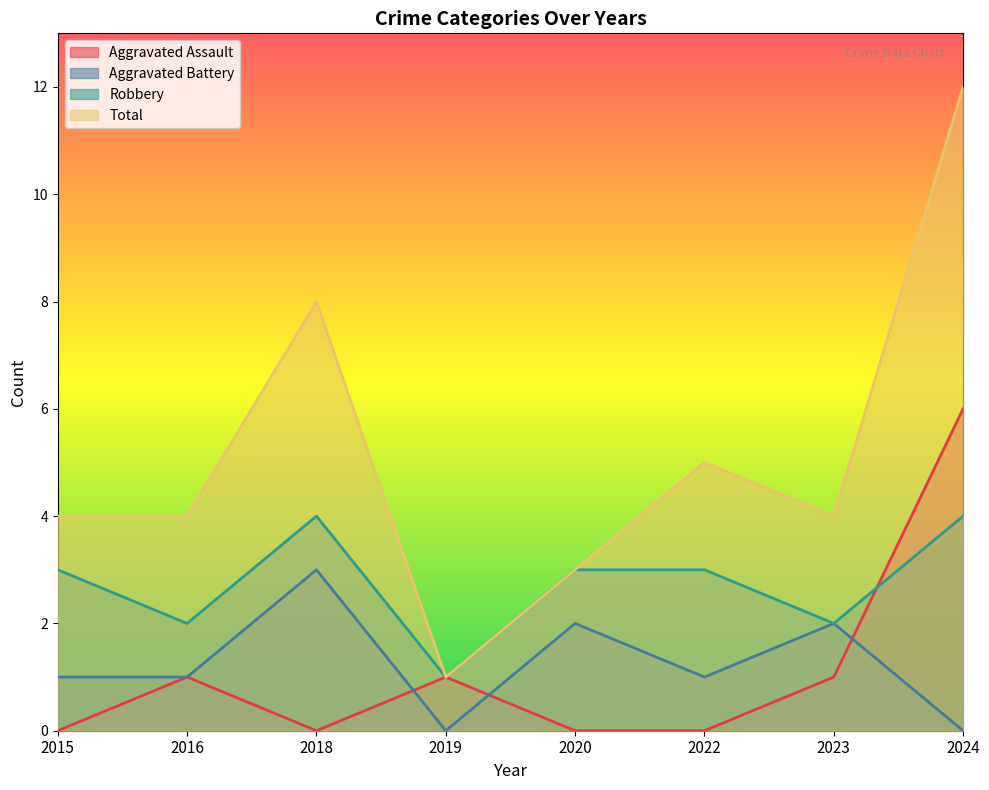

Which series changed the most between 2016 and 2022?

Aggravated Assault